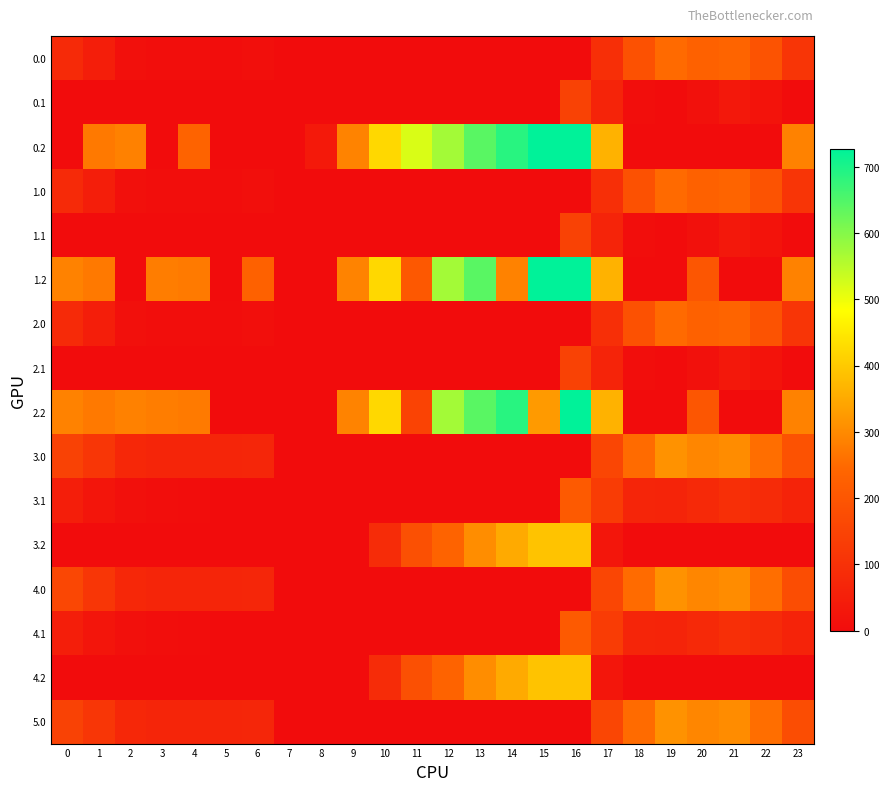

Between 8 and 11, which series saw the biggest shift?

0.2